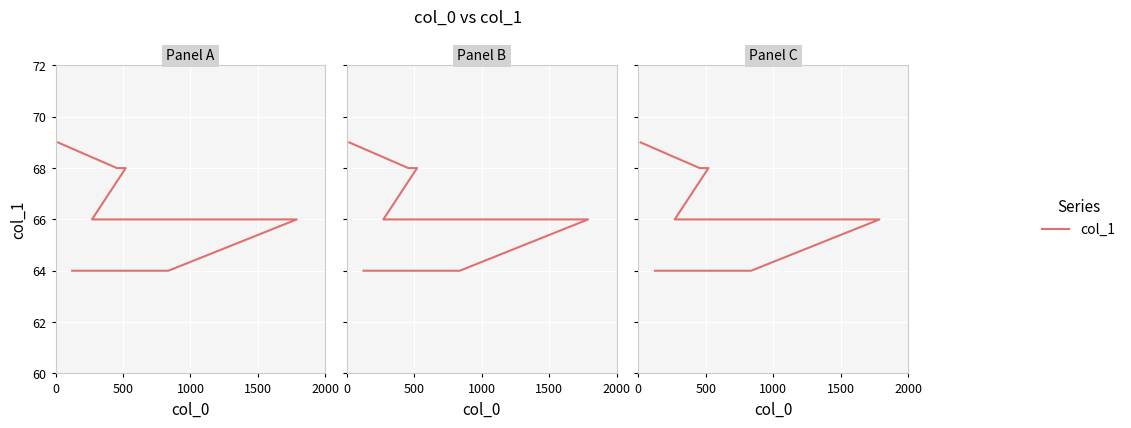

How many distinct data groups are displayed?

1